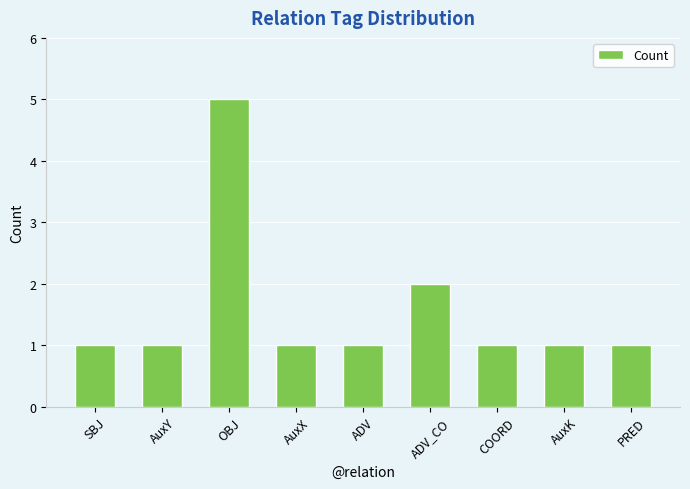

Where is the data nearest to the value 3?

ADV_CO